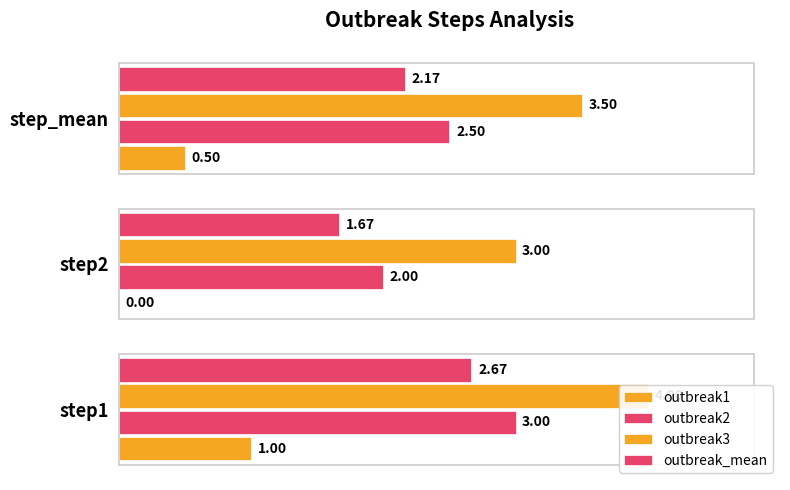

Does the chart contain any negative values?

No